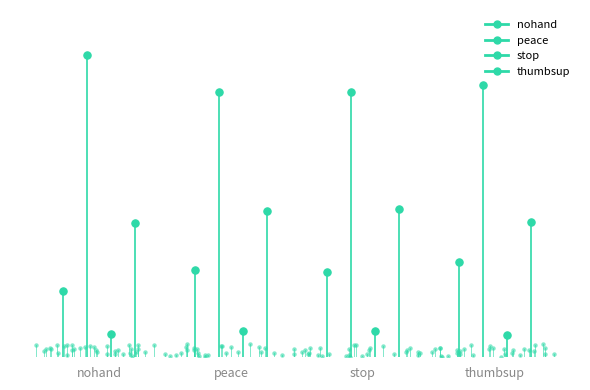

At which category is the sum across all series the highest?

peace